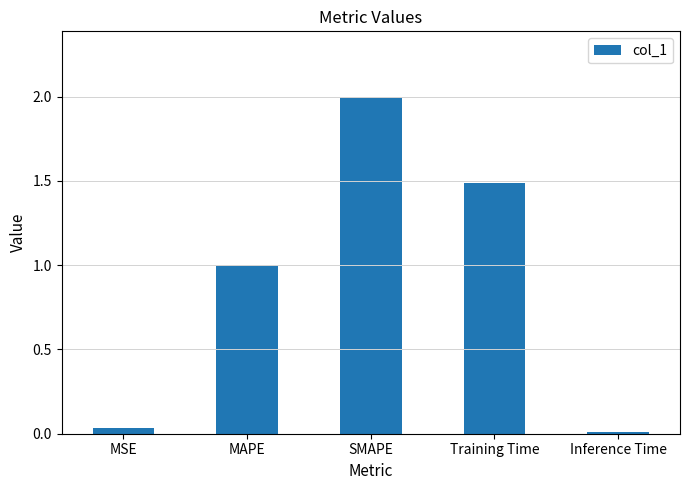

What is the difference between the maximum and second lowest values?

2.0